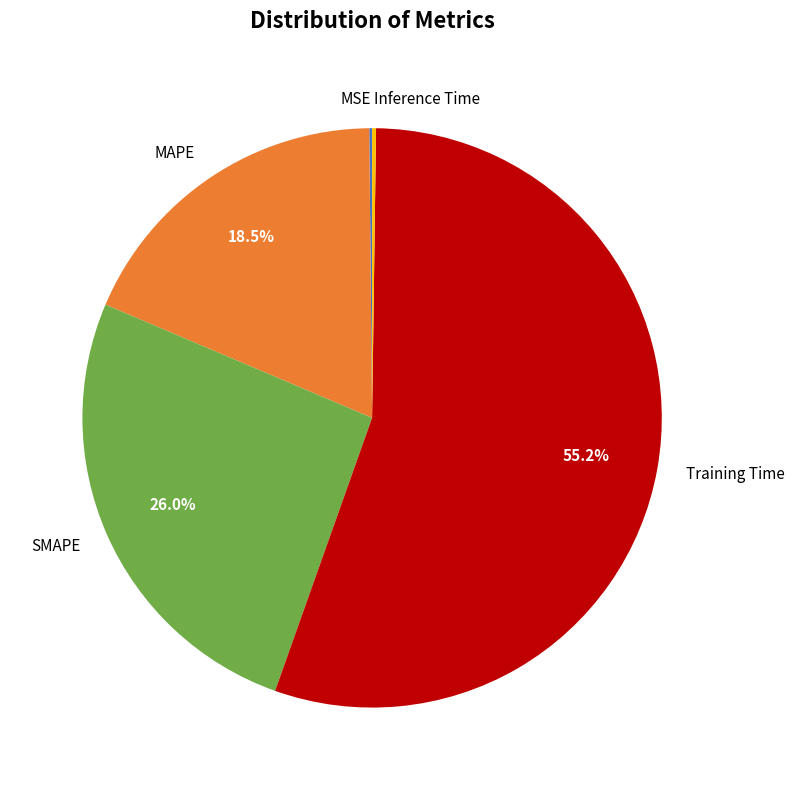

What is the largest slice in the pie chart?

Training Time